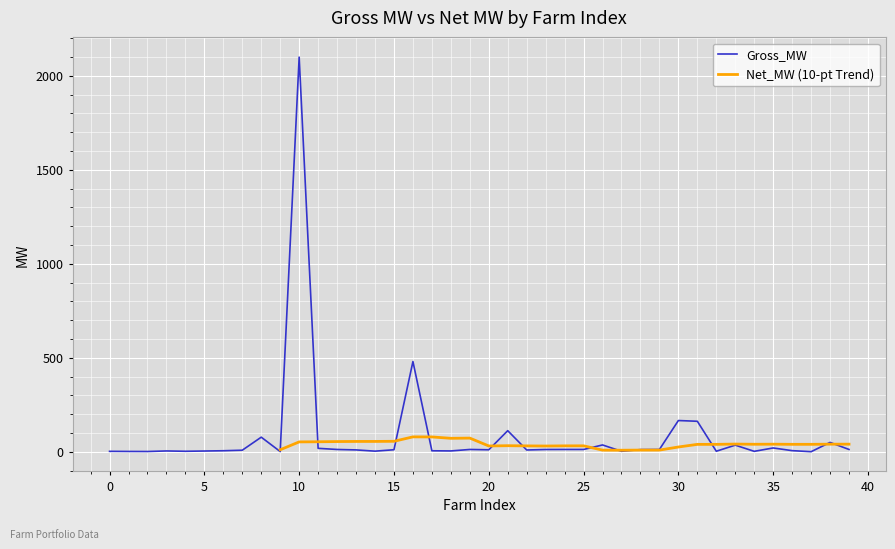

At which category does the data reach its first local valley?

2